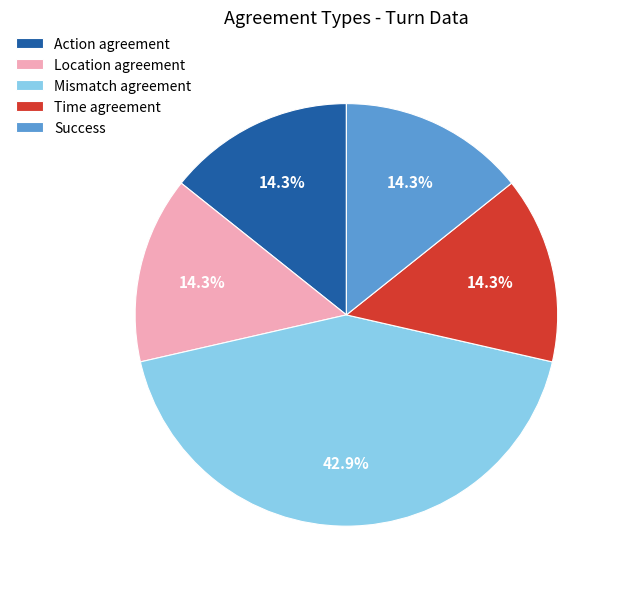

Is there a majority slice in this chart?

No